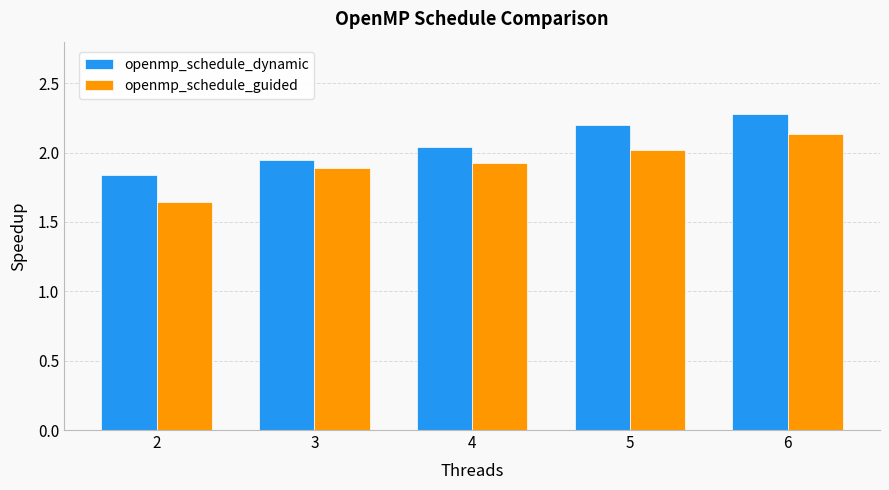

What is the greatest value displayed?

2.3